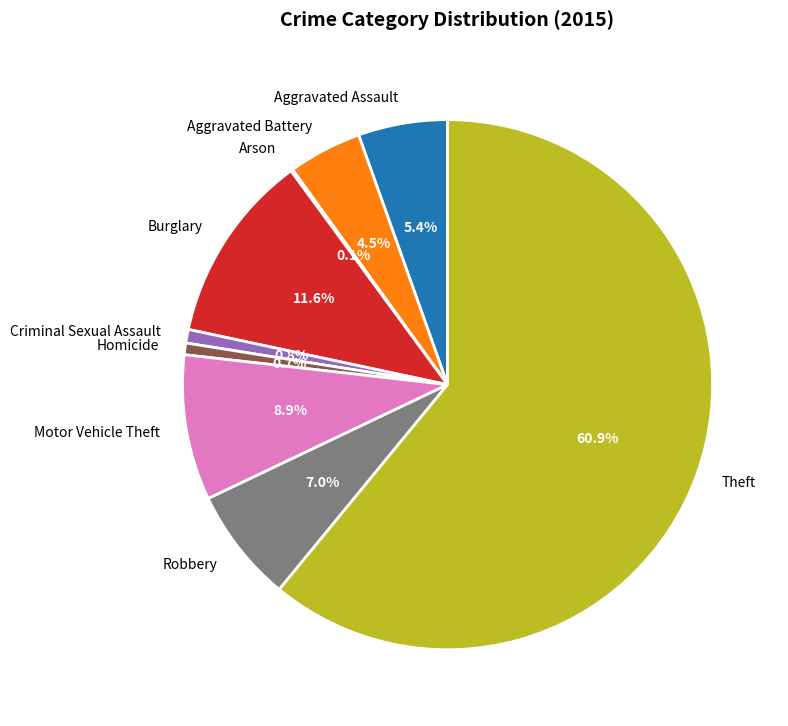

Which category has the biggest portion of the pie?

Theft